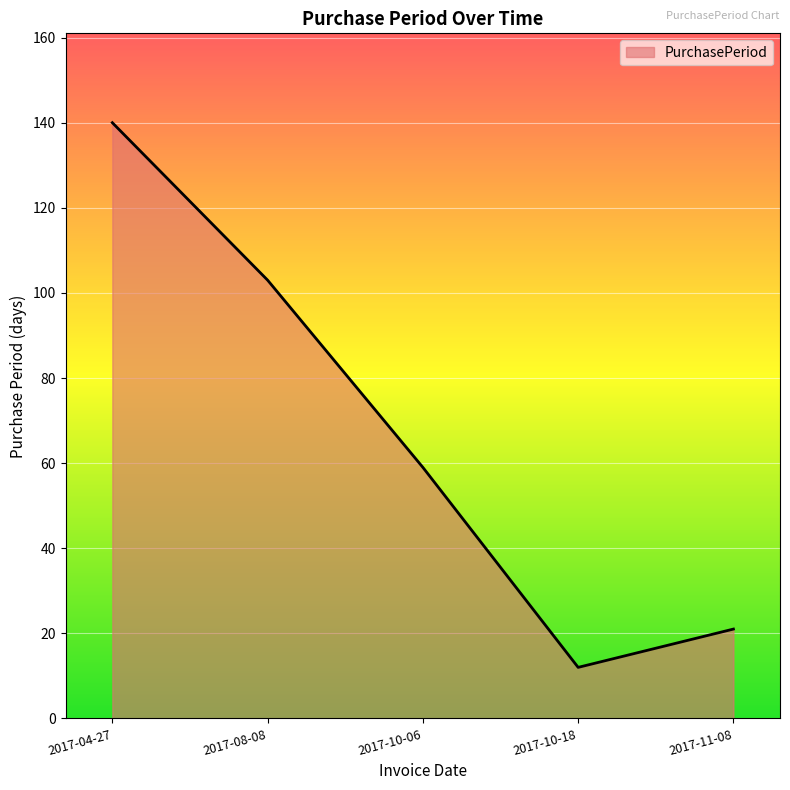

What position from the left is 2017-10-18?

4